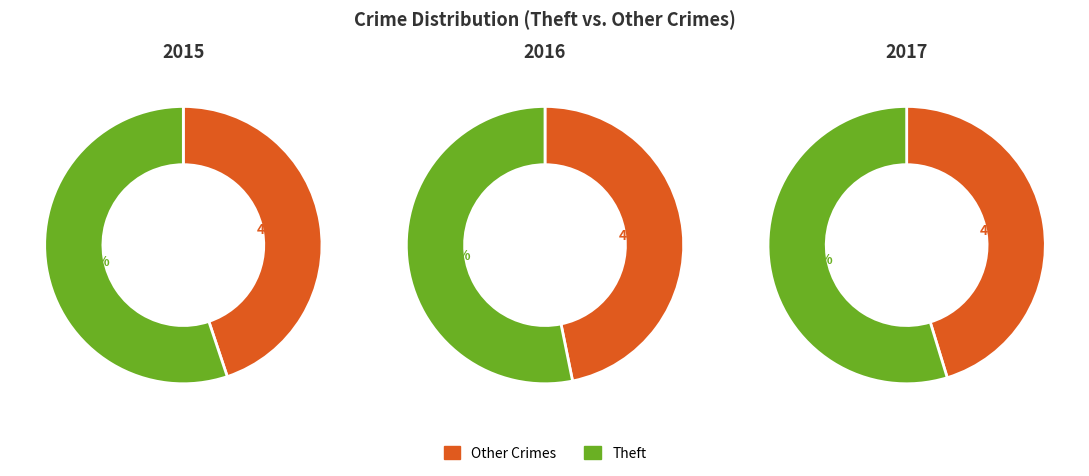

Which slice represents more than half of the pie?

Theft